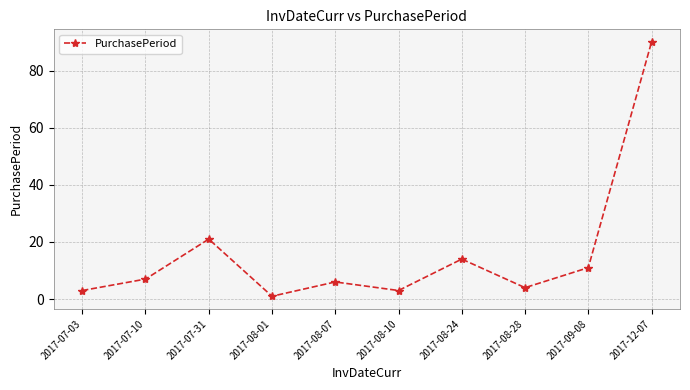

What is the greatest value displayed?

90